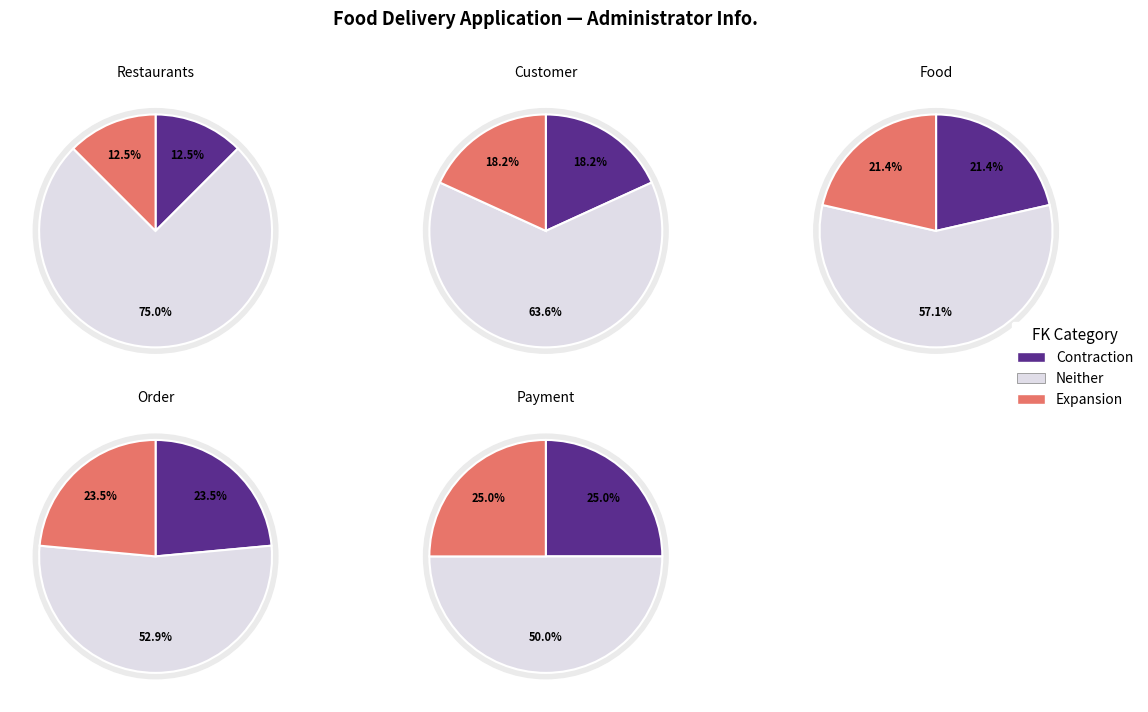

Does Order account for over 50% of the chart?

No